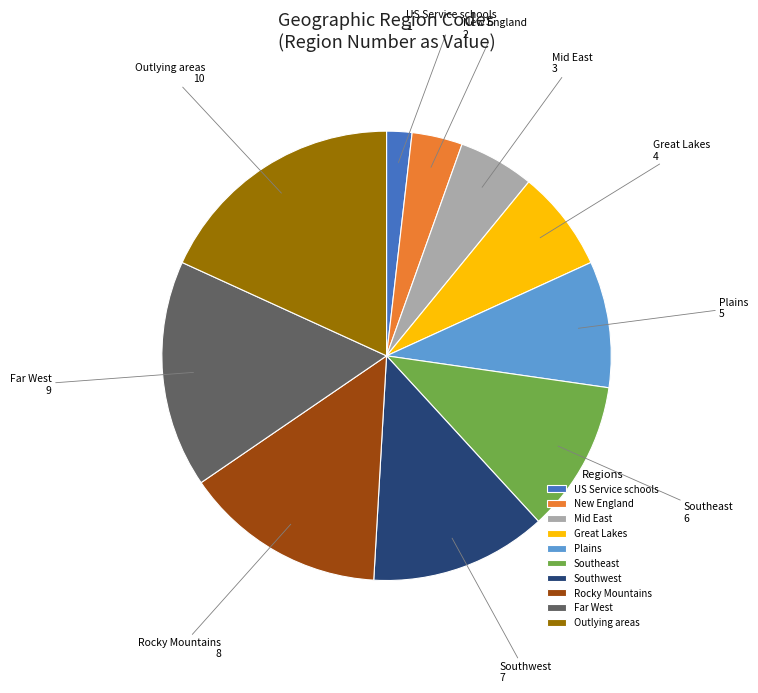

Is it true that Outlying areas is 18% of the pie?

True